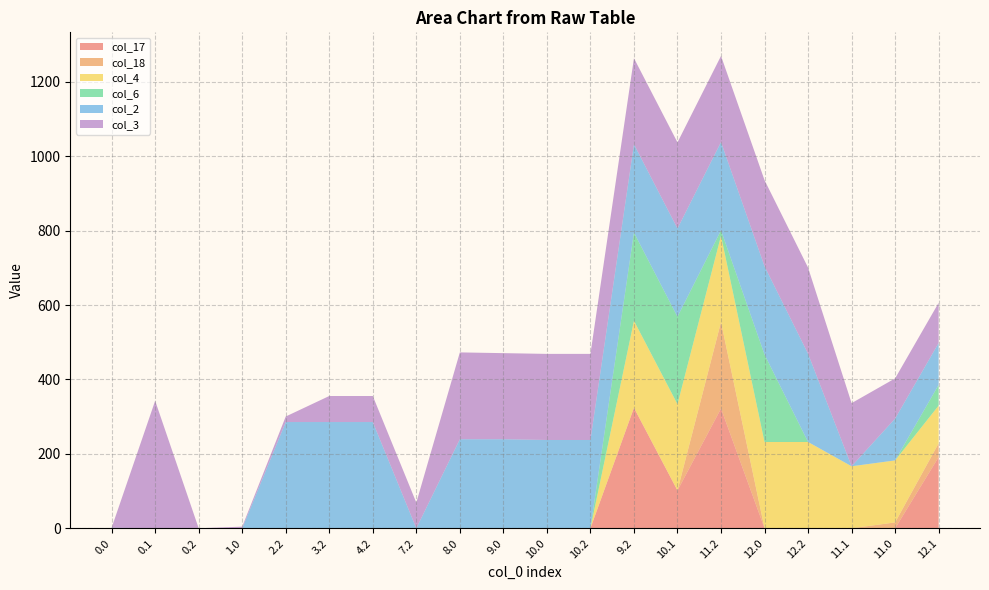

Reading right to left, list all the values displayed in this chart.

col_17: 191.4	0.0	0.0	0.0	0.0	321.8	101.5	323.8	0.0	0.0	0.0	0.0	0.0	0.0	0.0	0.0	0.0	0.0	0.0	0.0
col_18: 37.0	15.7	0.0	0.0	0.0	232.4	0.0	0.0	0.0	0.0	0.0	0.0	0.0	0.0	0.0	0.0	0.0	0.0	0.0	0.0
col_4: 101.4	166.6	166.6	231.9	231.9	231.9	231.9	233.9	0.0	0.0	0.0	0.0	0.0	0.0	0.0	0.0	0.0	0.0	0.0	0.0
col_6: 55.8	0.0	0.0	0.0	235.0	14.7	235.0	237.0	0.0	0.0	0.0	0.0	0.0	0.0	0.0	0.0	0.0	0.0	0.0	0.0
col_2: 112.5	112.5	0.0	237.3	237.3	237.3	237.3	237.3	237.3	237.3	239.3	239.3	0.0	285.5	285.5	285.5	0.0	0.0	0.0	1.4
col_3: 108.0	108.0	169.7	231.4	231.4	231.4	231.4	231.4	231.4	231.4	231.4	233.4	69.0	70.0	70.0	14.8	4.4	0.0	342.7	0.0